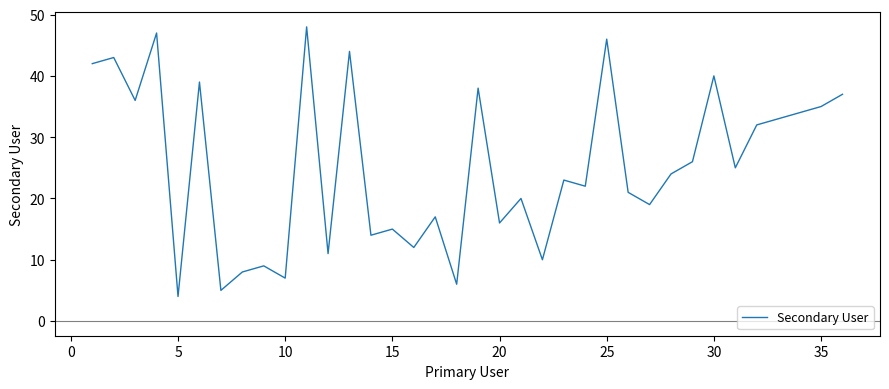

What is the difference between the maximum and minimum values?

44